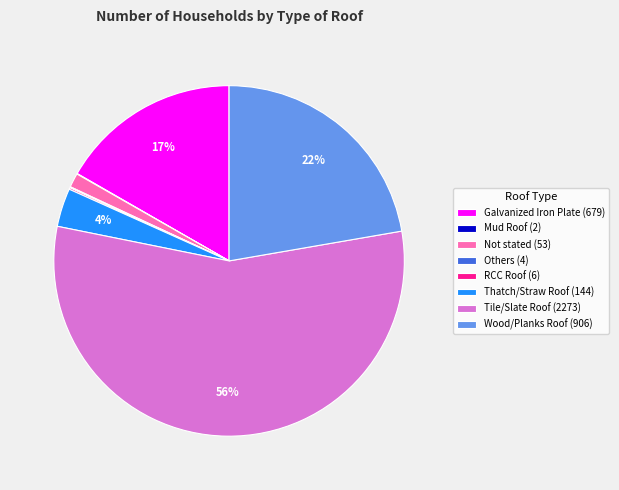

Is there any slice that represents more than half of the pie?

Yes